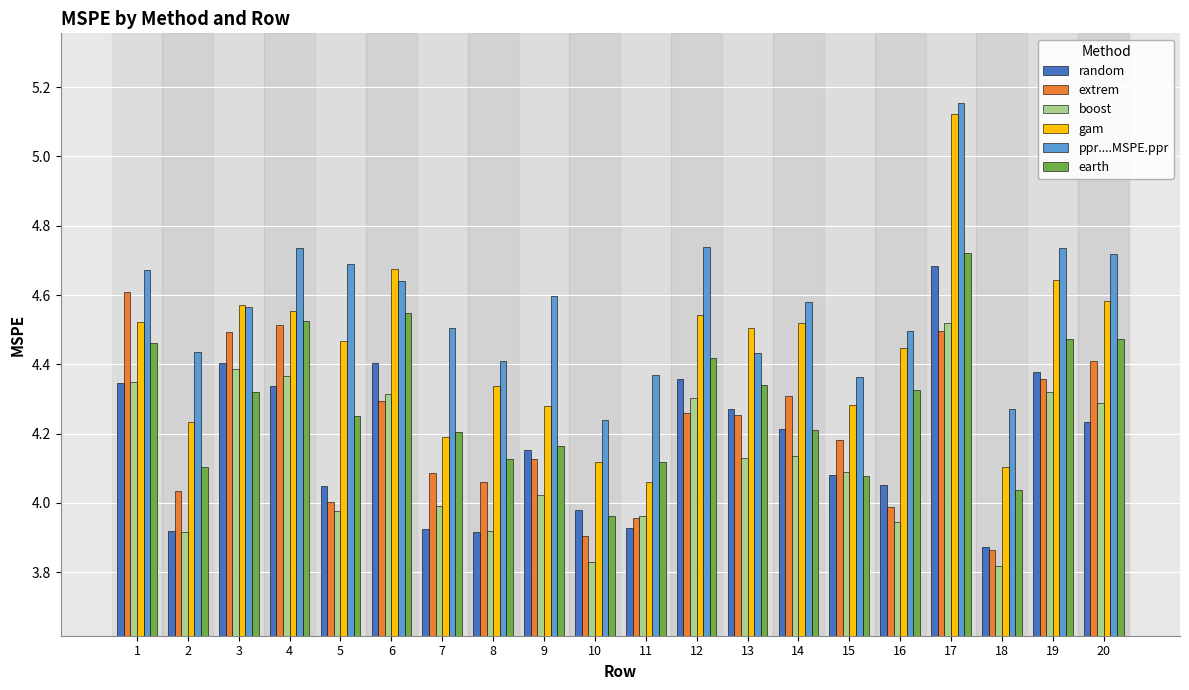

At which category does the chart reach its peak across all series?

17